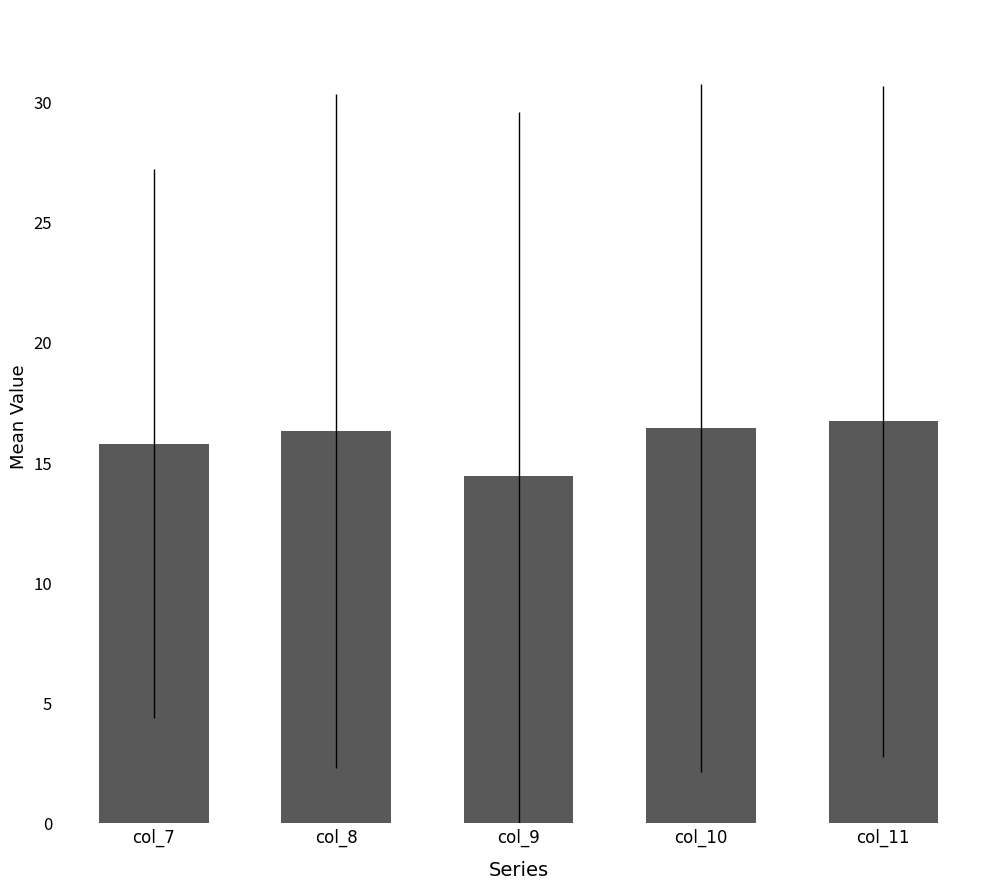

What is the change in value from col_7 to col_9?

-1.4